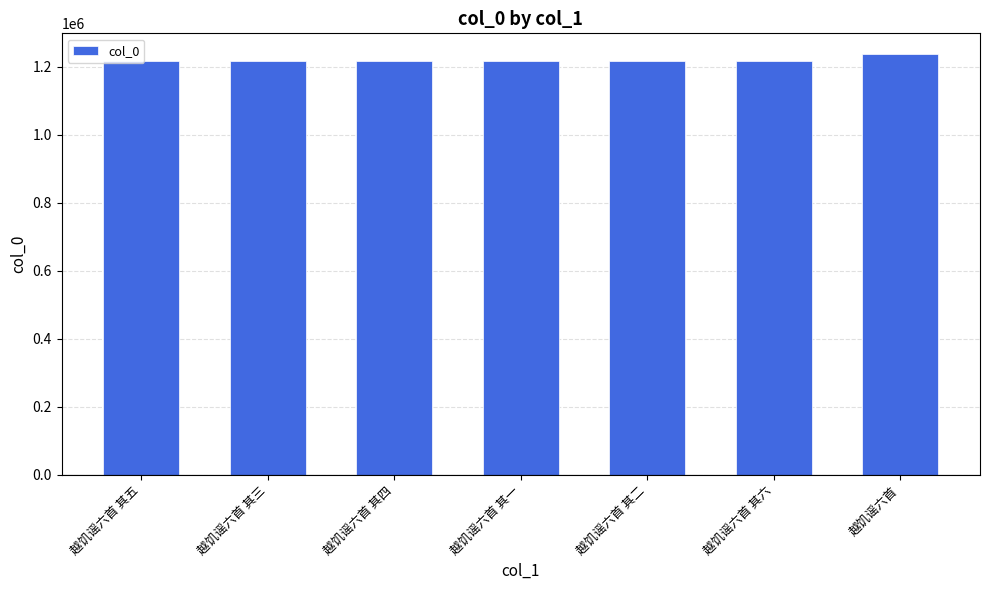

What is the difference between the values at 越饥谣六首 其一 and 越饥谣六首 其五?

4